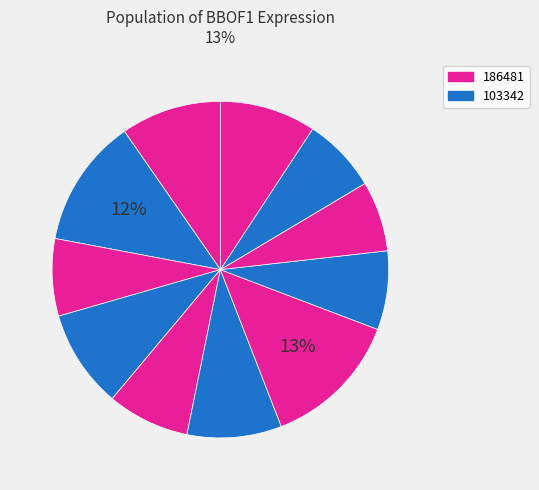

How many segments does this pie chart have?

11